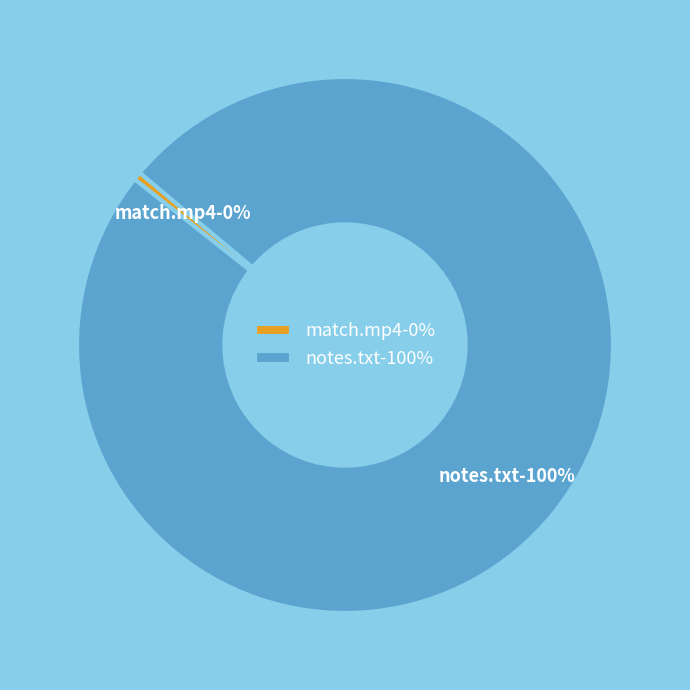

To the nearest percent, what portion does notes.txt represent?

100%